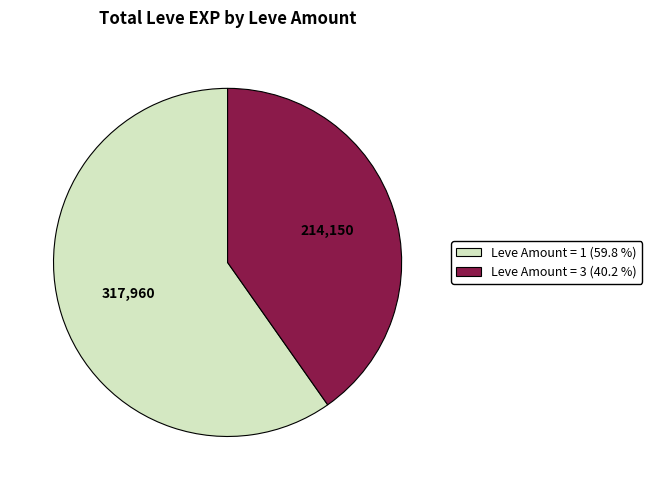

Is there any slice that represents more than half of the pie?

Yes